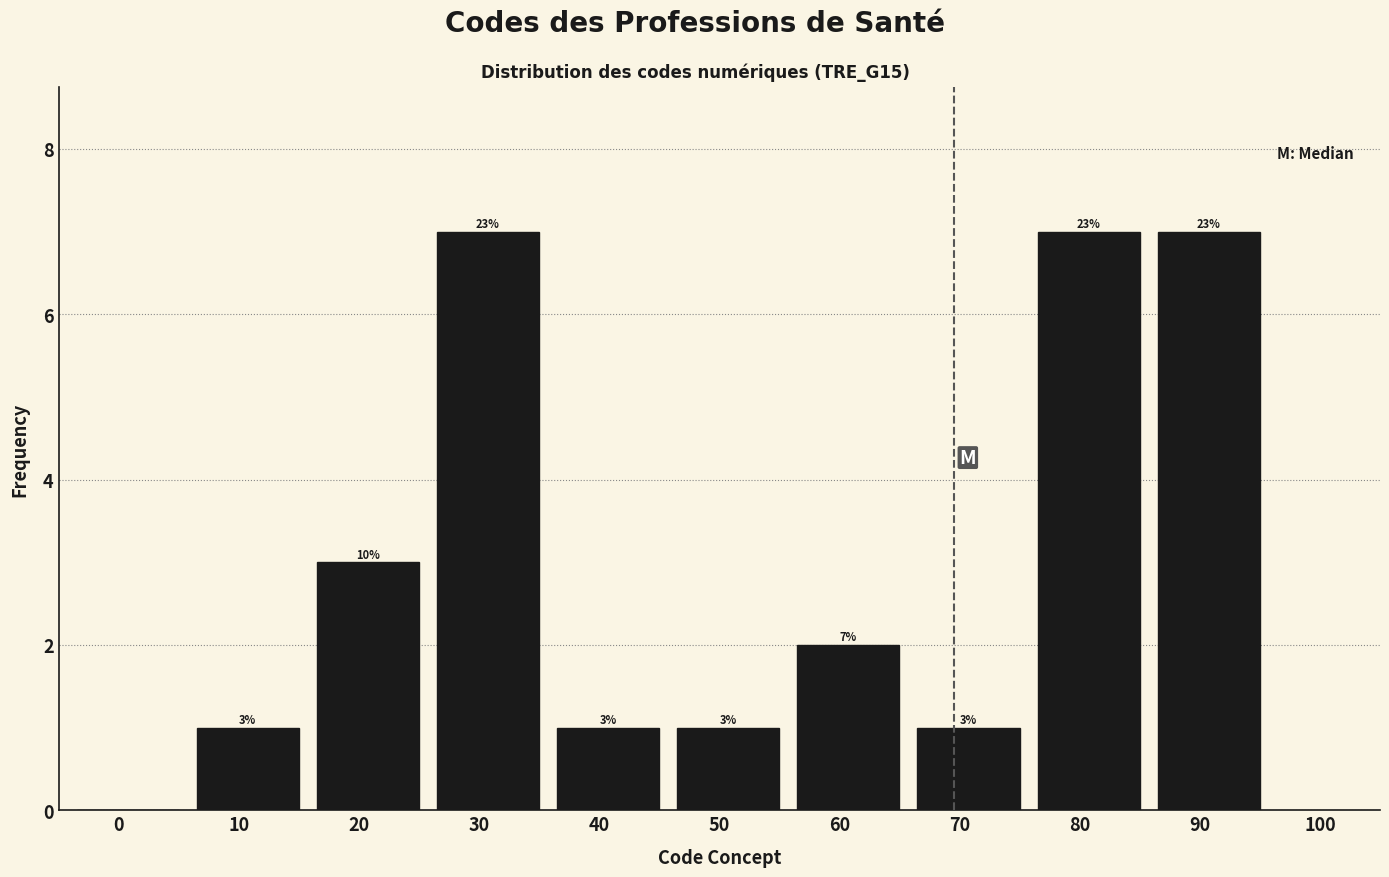

Reading left to right, list all the values displayed in this chart.

0=0	10=1	20=3	30=7	40=1	50=1	60=2	70=1	80=7	90=7